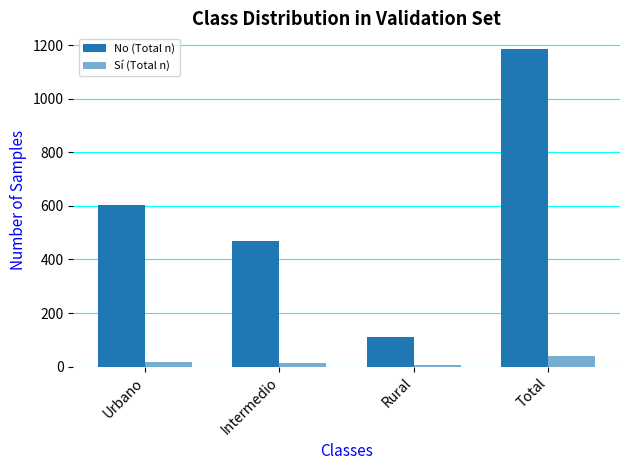

Count the number of categories in the chart.

4